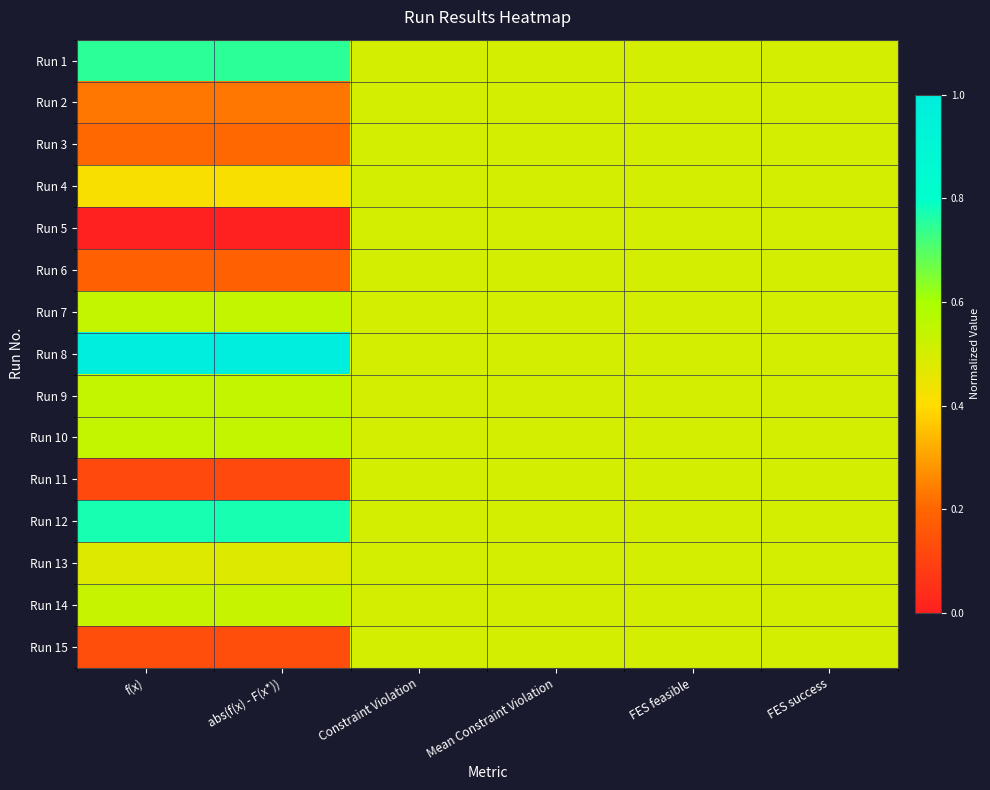

At abs(f(x) - F(x*)), list the series in order from smallest to largest.

Run 5, Run 11, Run 15, Run 6, Run 3, Run 2, Run 4, Run 13, Run 14, Run 9, Run 10, Run 7, Run 1, Run 12, Run 8